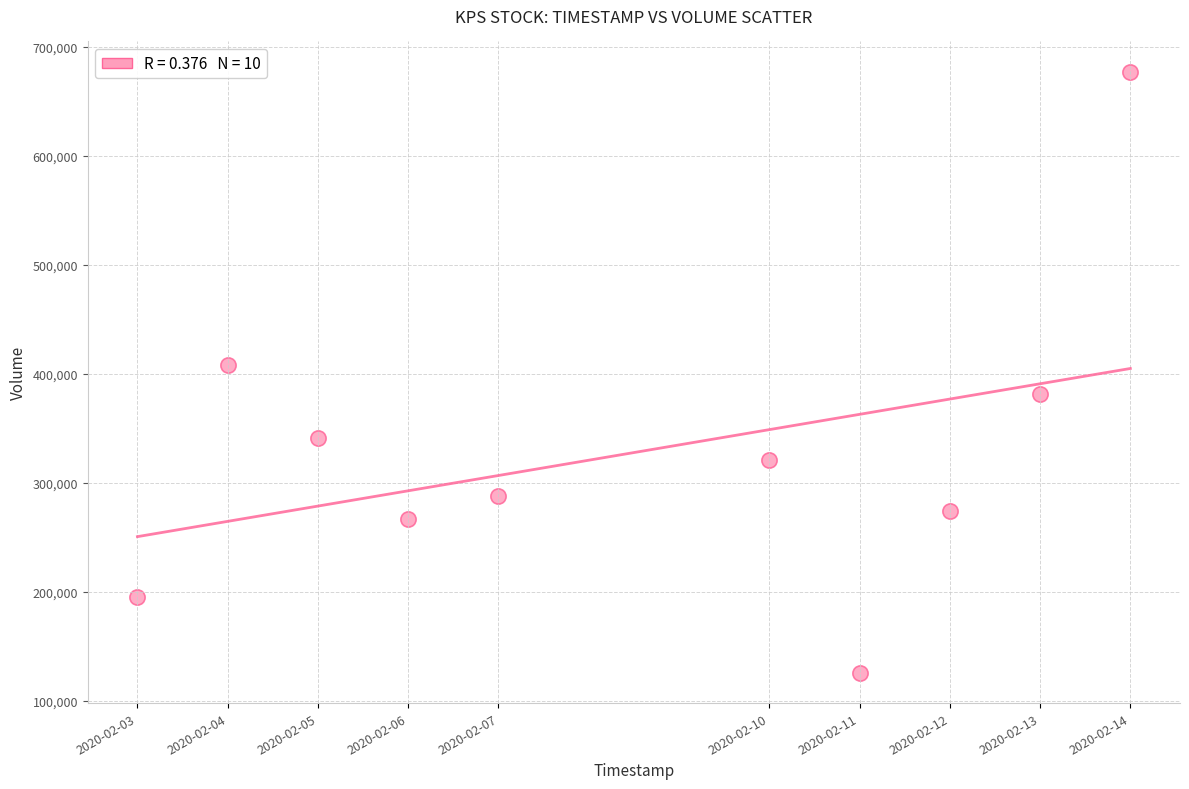

What is the average Y value?

327970